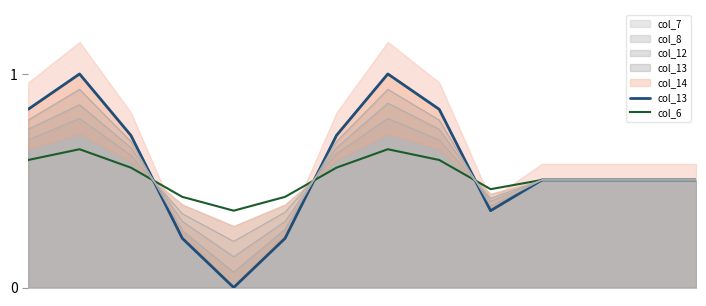

Reading right to left, extract all data points from this chart.

col_13: 13=0.5	12=0.5	11=0.5	10=0.5	9=0.4	8=0.8	7=1.0	6=0.7	5=0.2	4=0.0	3=0.2	2=0.7	1=1.0	0=0.8
col_6: 13=0.5	12=0.5	11=0.5	10=0.5	9=0.5	8=0.6	7=0.6	6=0.6	5=0.4	4=0.4	3=0.4	2=0.6	1=0.6	0=0.6